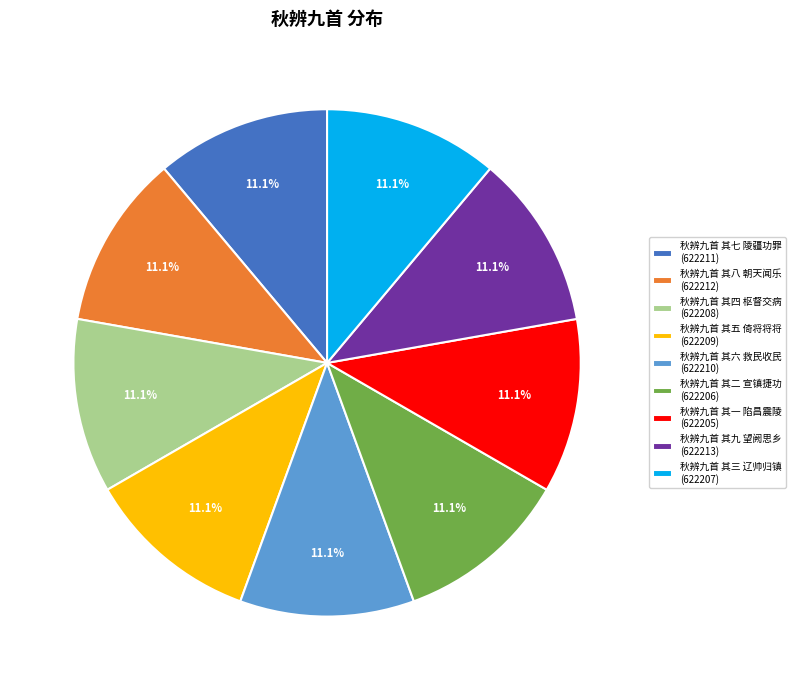

What percentage is the 秋辨九首 其六 救民收民 slice, to the nearest percent?

11%